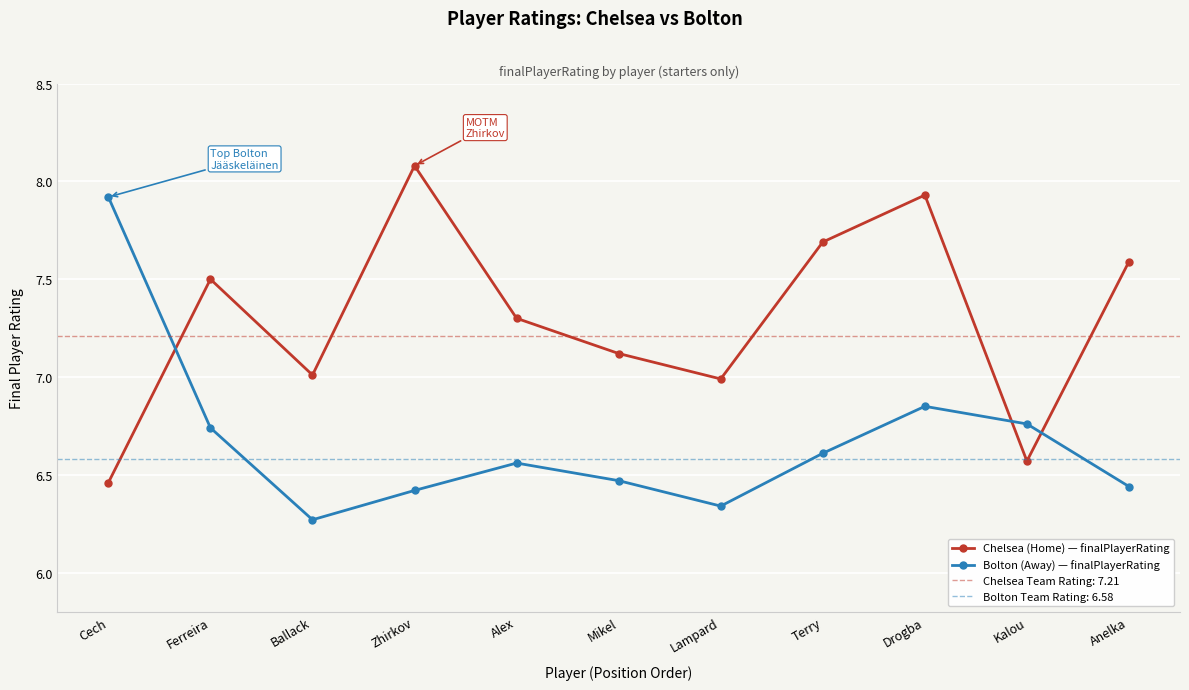

Between Terry and Zhirkov, which is larger?

Zhirkov